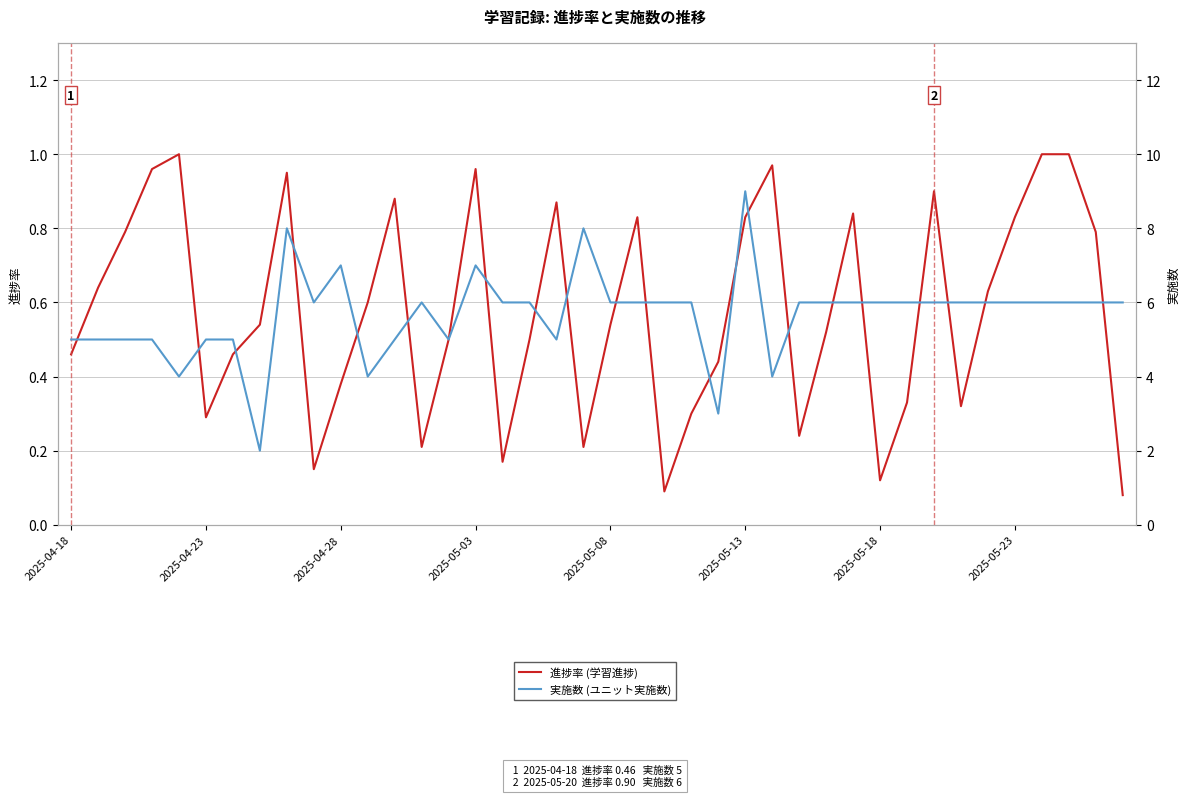

True or false: 進捗率 and 実施数 intersect in this chart.

False